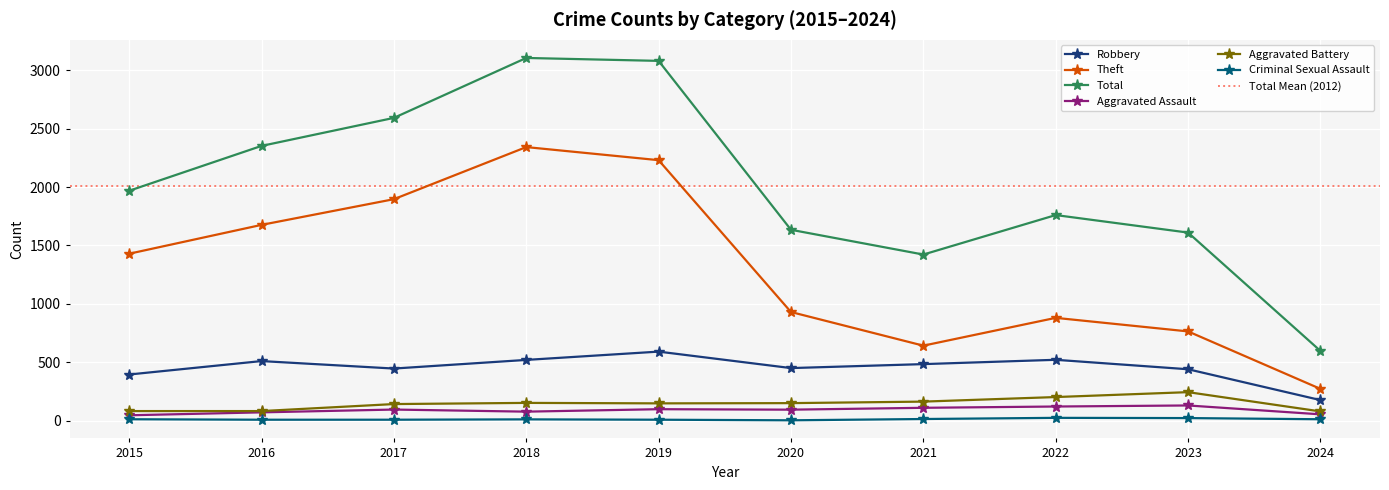

List the labels in order of Robbery value, smallest first.

2024, 2015, 2023, 2017, 2020, 2021, 2016, 2018, 2022, 2019